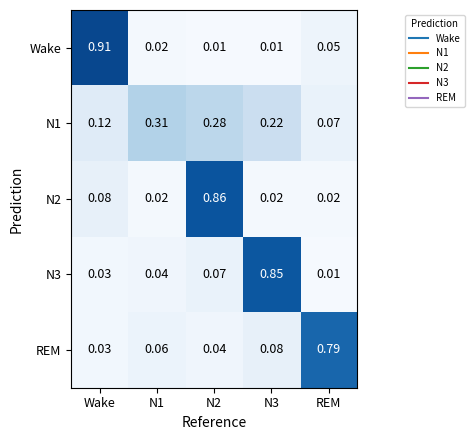

At which label is REM closest to 0?

Wake